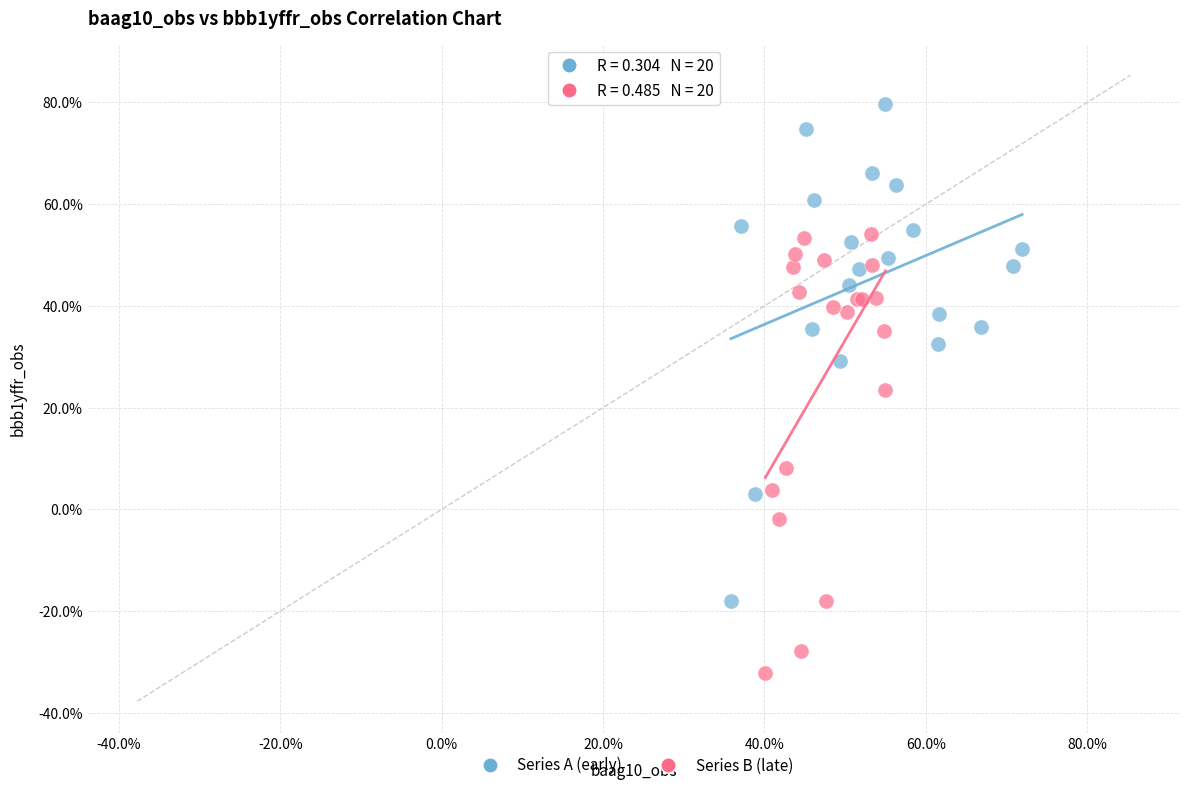

Which series contains the highest Y value?

Series A (early)